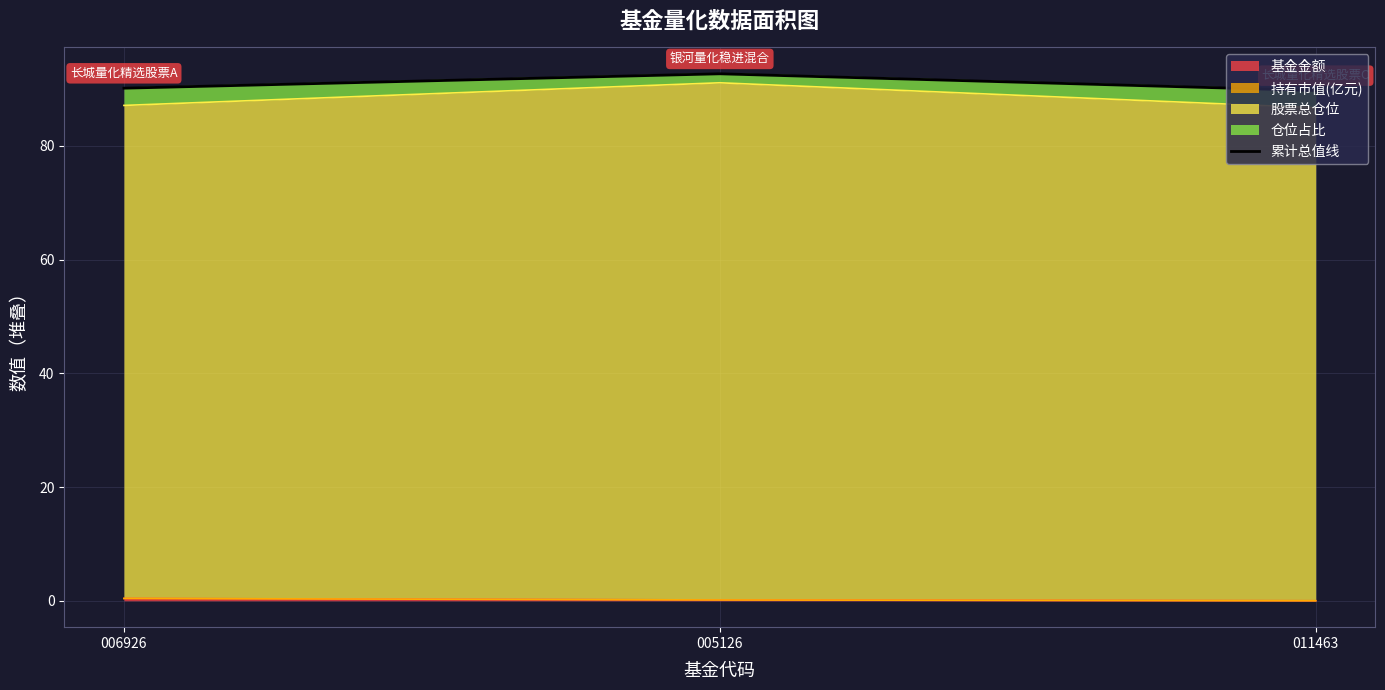

What is the minimum value shown in the chart?

89.7